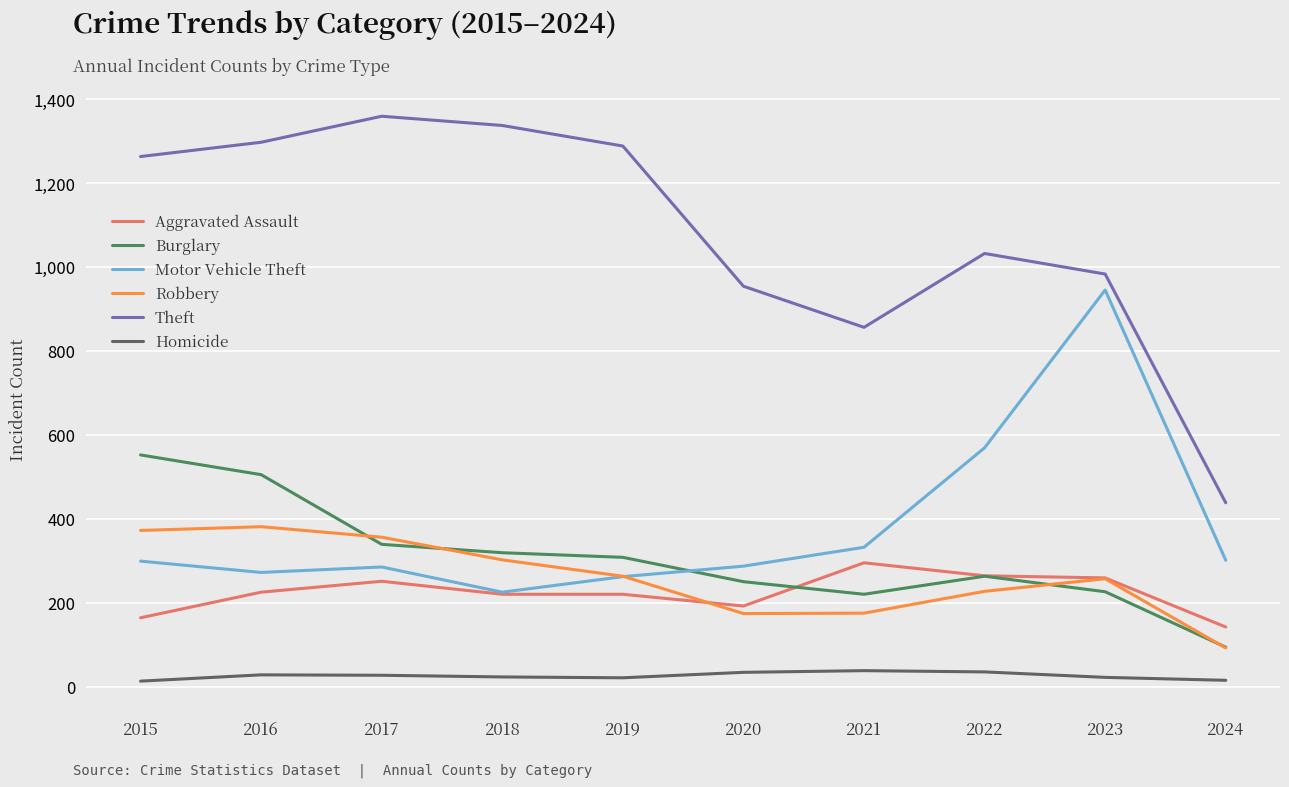

What is the sum of the Motor Vehicle Theft values at 2020 and 2015?

586